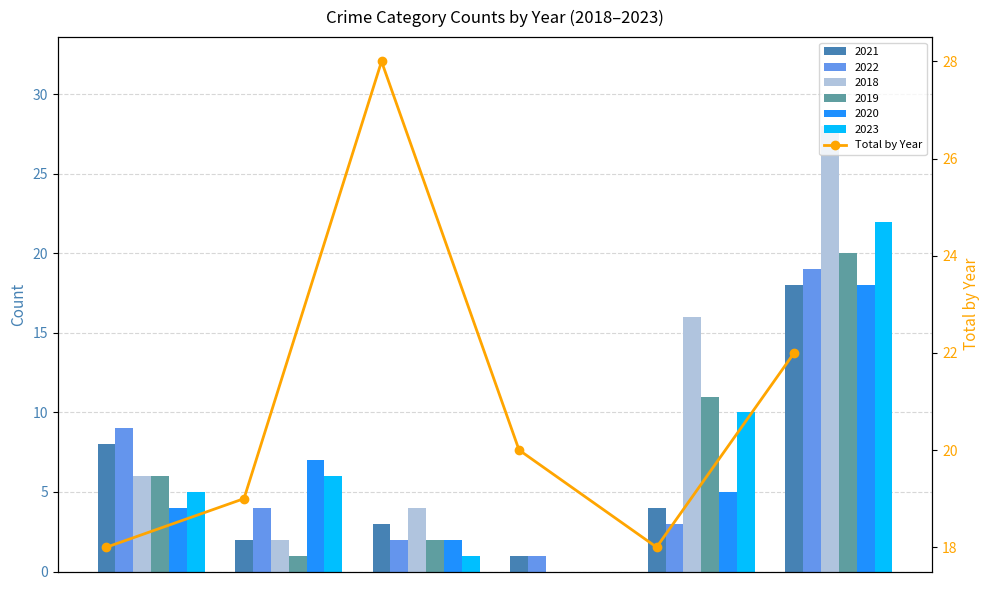

How many categories are shown in the chart?

6